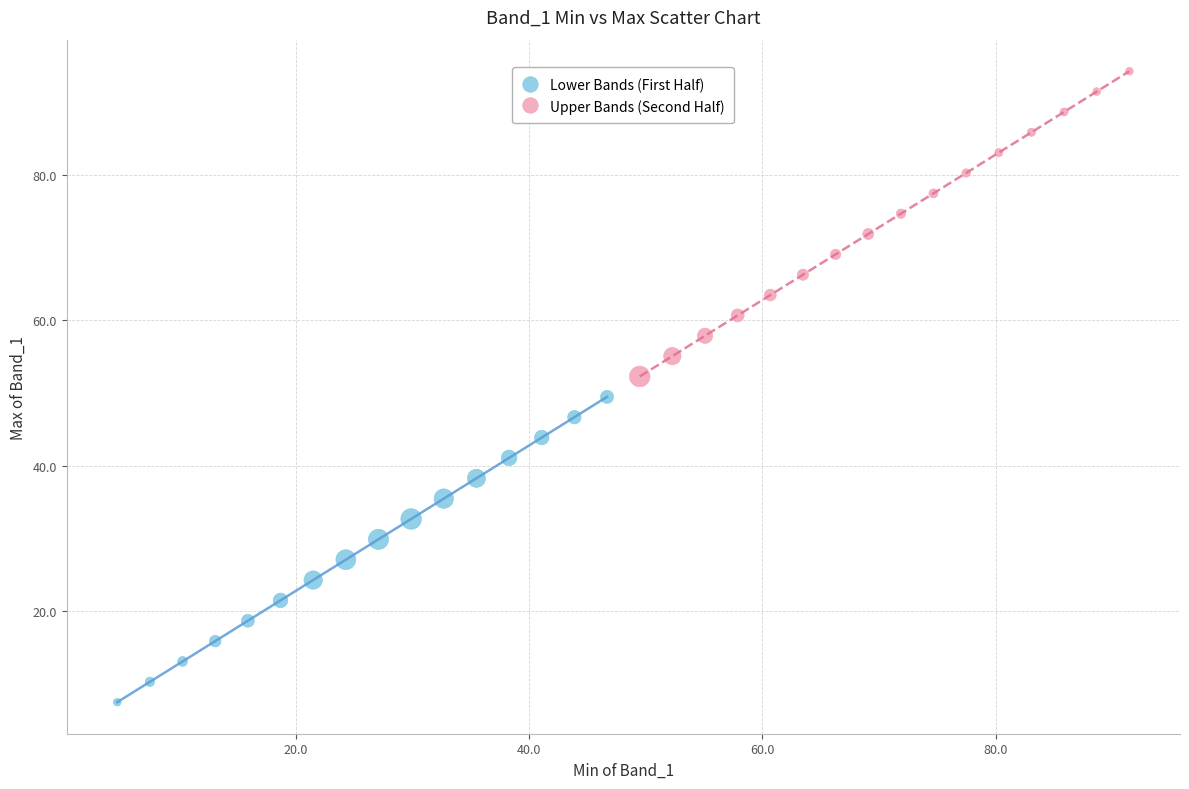

Which series contains the lowest Y value?

Lower Bands (First Half)